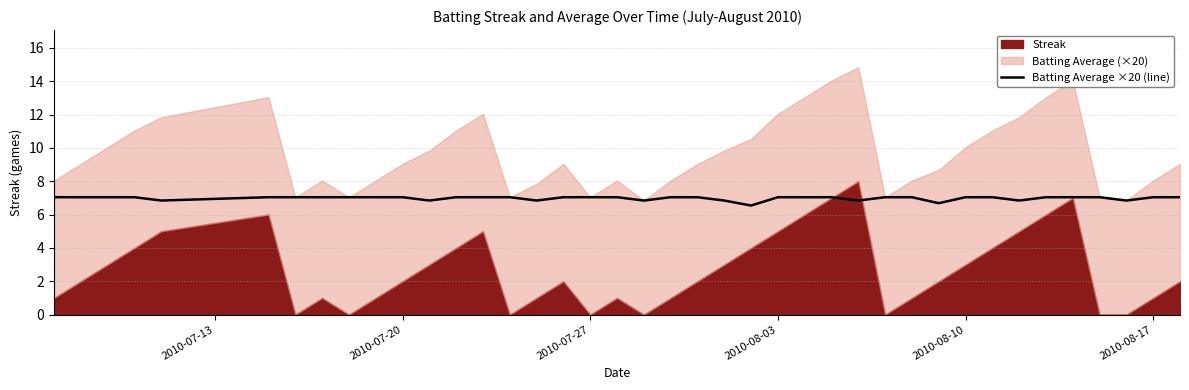

How many categories are shown in the chart?

40